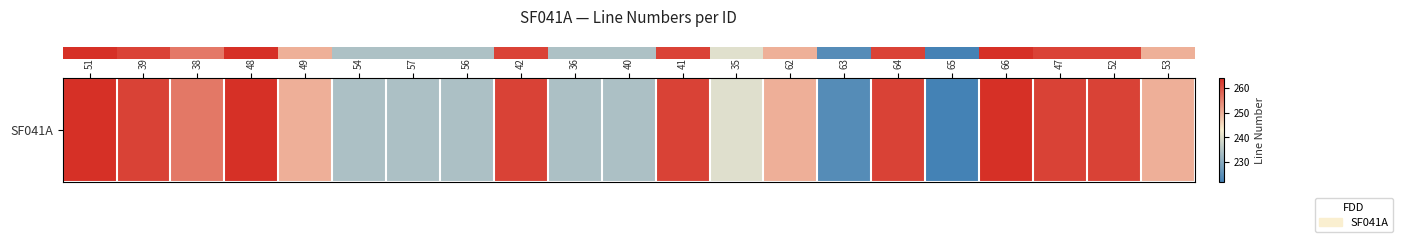

Read the value at 39, to the nearest 5.

260